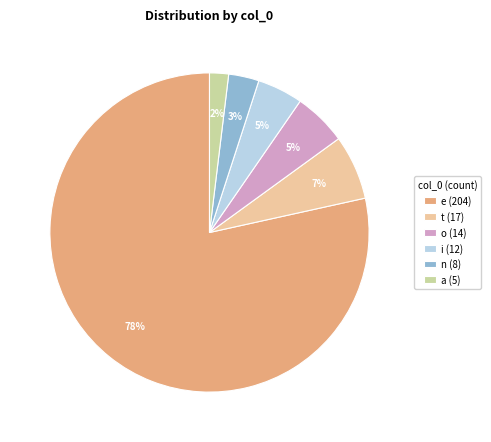

Is the sum of e (204) and o (14) greater than half?

Yes